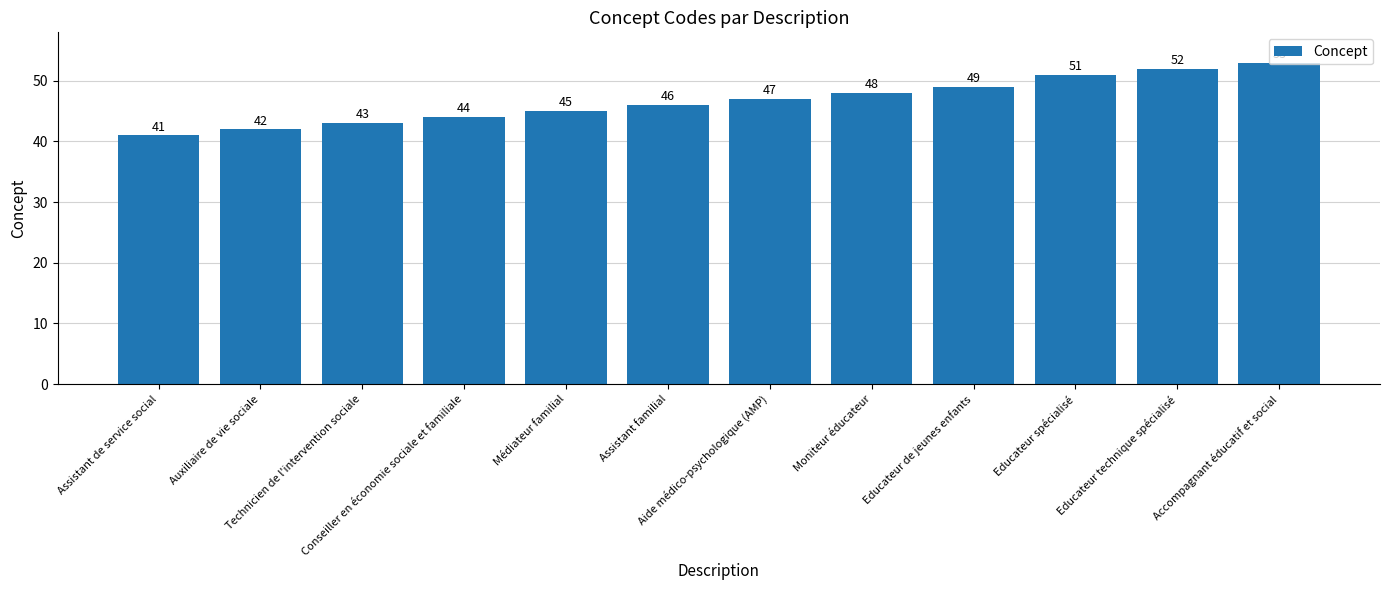

What is the maximum value shown in the chart?

53